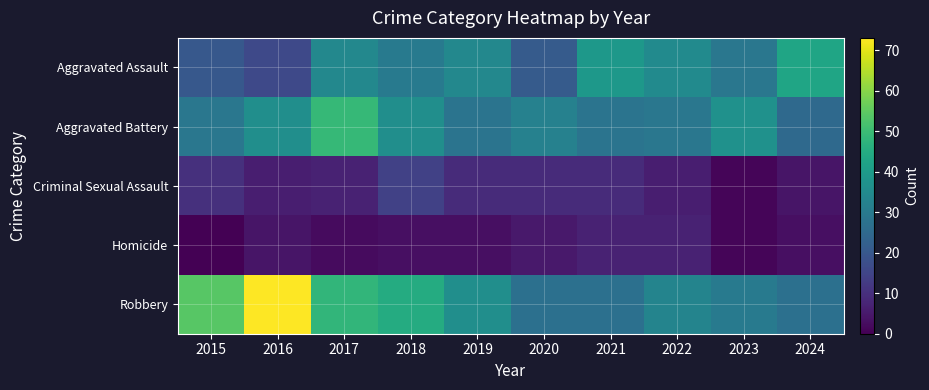

Reading left to right, what are all the values shown in this chart?

Aggravated Assault: 2015=20	2016=16	2017=34	2018=30	2019=34	2020=21	2021=39	2022=35	2023=29	2024=43
Aggravated Battery: 2015=29	2016=36	2017=49	2018=36	2019=28	2020=32	2021=28	2022=29	2023=37	2024=25
Criminal Sexual Assault: 2015=10	2016=6	2017=7	2018=14	2019=9	2020=9	2021=9	2022=6	2023=1	2024=4
Homicide: 2015=0	2016=4	2017=2	2018=3	2019=3	2020=5	2021=7	2022=7	2023=1	2024=3
Robbery: 2015=54	2016=73	2017=48	2018=45	2019=36	2020=27	2021=27	2022=33	2023=30	2024=27